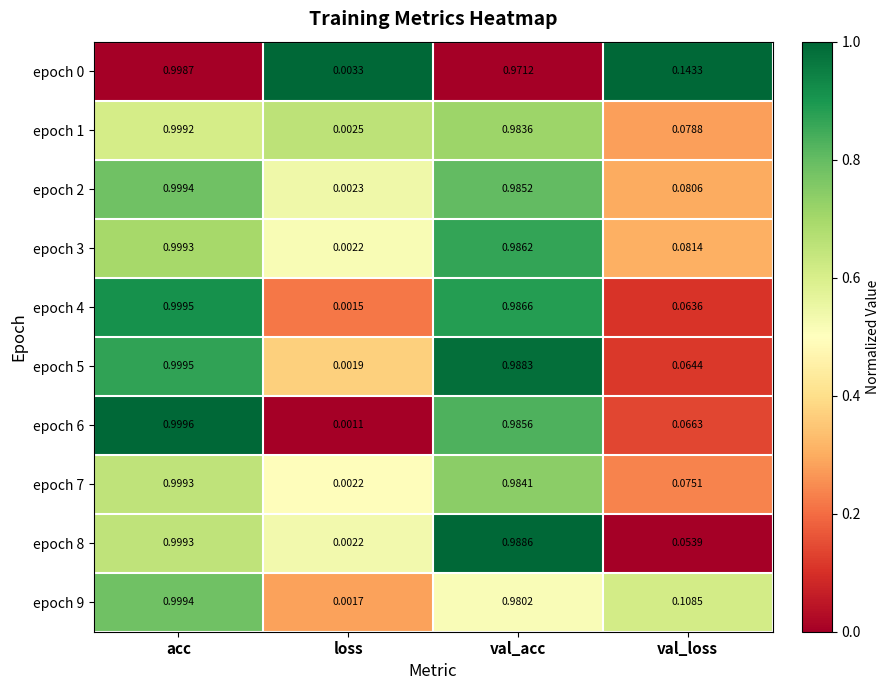

List the labels in order of epoch 2 value, largest first.

acc, val_acc, val_loss, loss